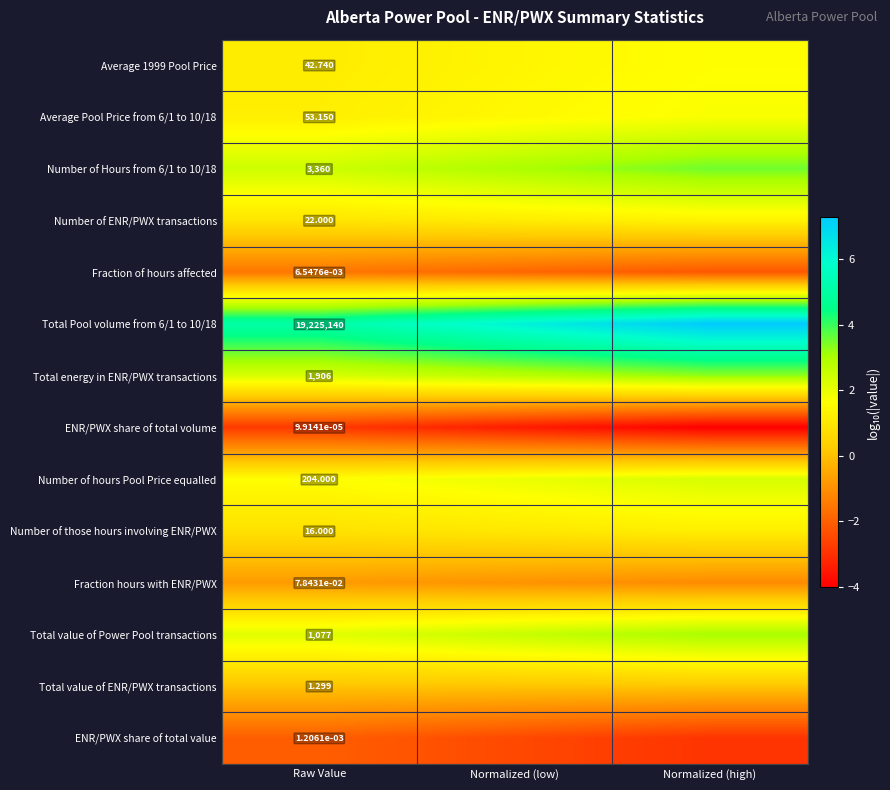

List the series in order of their peak value, highest first.

Total Pool volume from 6/1 to 10/18, Number of Hours from 6/1 to 10/18, Total energy in ENR/PWX transactions, Total value of Power Pool transactions, Number of hours Pool Price equalled, Average Pool Price from 6/1 to 10/18, Average 1999 Pool Price, Number of ENR/PWX transactions, Number of those hours involving ENR/PWX, Total value of ENR/PWX transactions, Fraction hours with ENR/PWX, Fraction of hours affected, ENR/PWX share of total value, ENR/PWX share of total volume